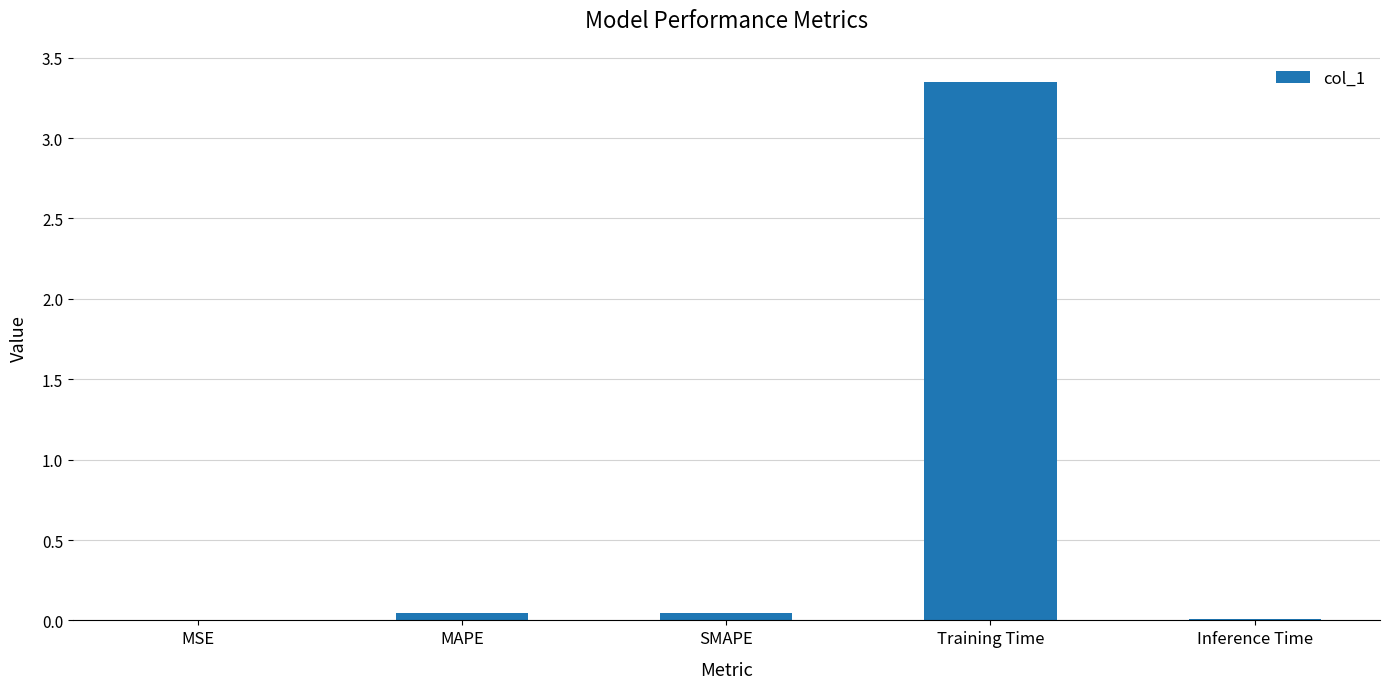

What is the change in value from Training Time to Inference Time?

-3.3